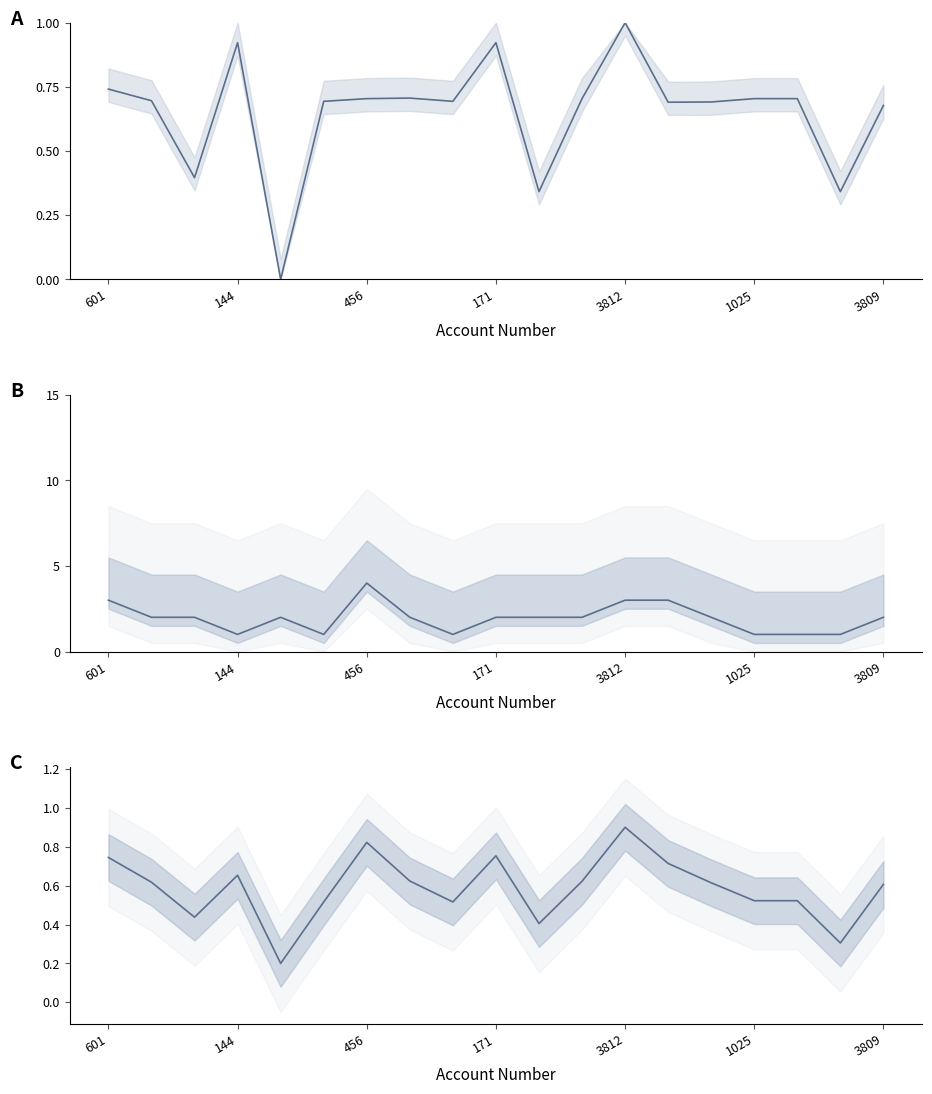

What is the spread (max minus min) of values at 11?

1.4